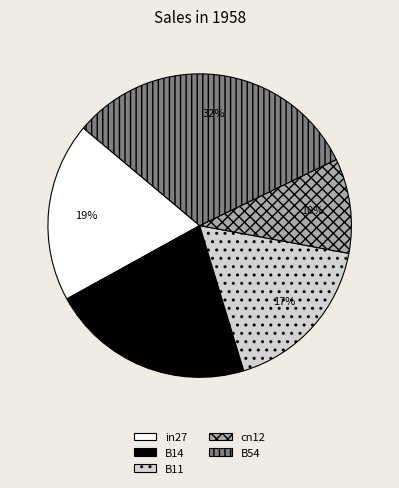

To the nearest percent, what is the average slice percentage?

20%